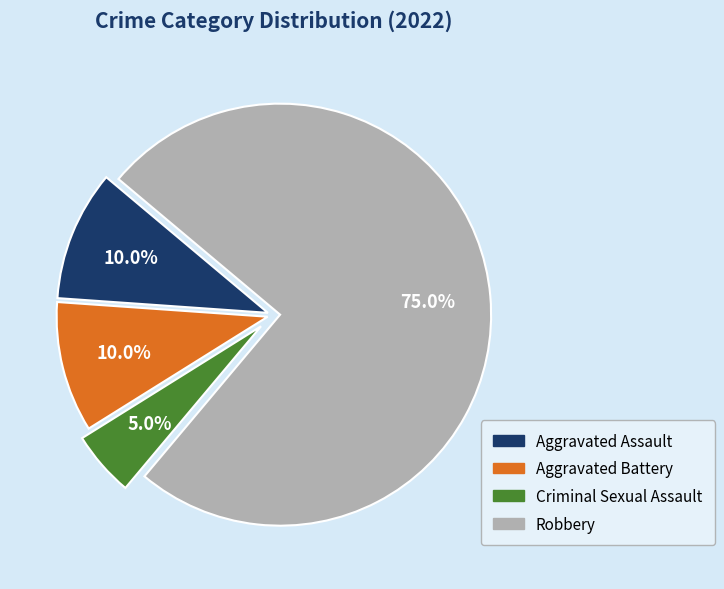

To the nearest percent, what is the difference between the Robbery and Criminal Sexual Assault slice percentages?

70%